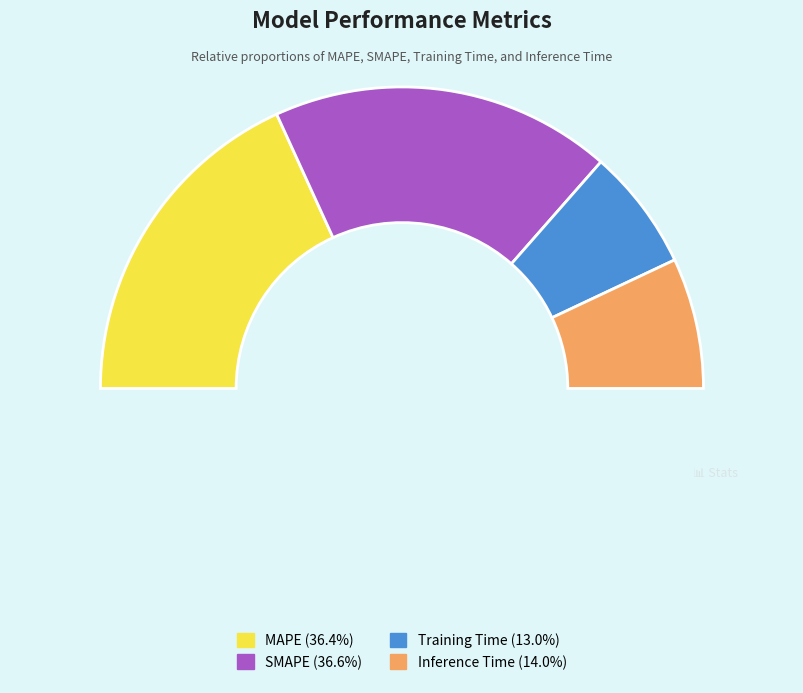

How many slices are in this pie chart?

4